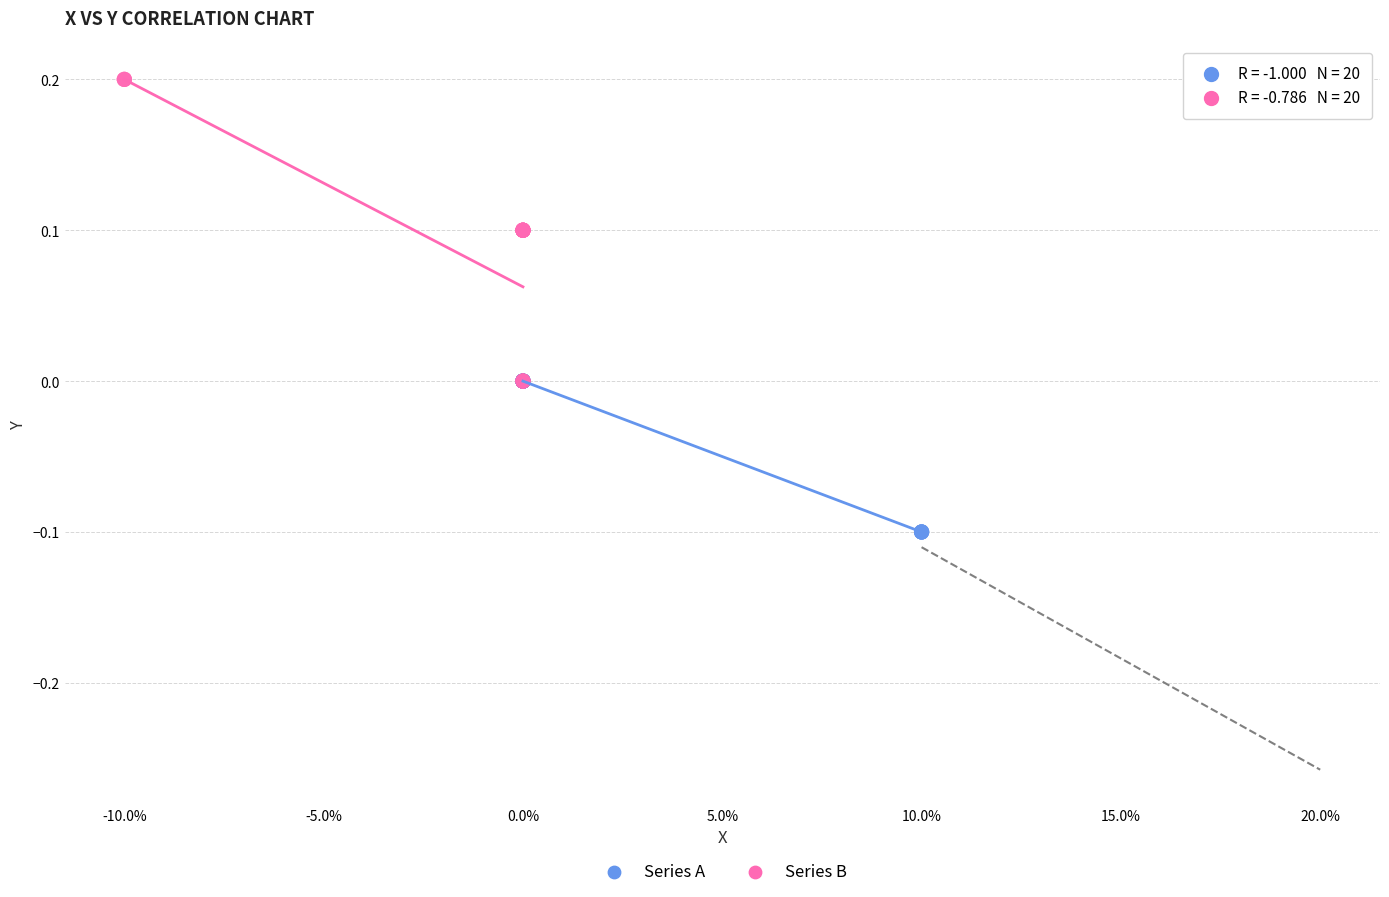

Which series contains the highest Y value?

Series B